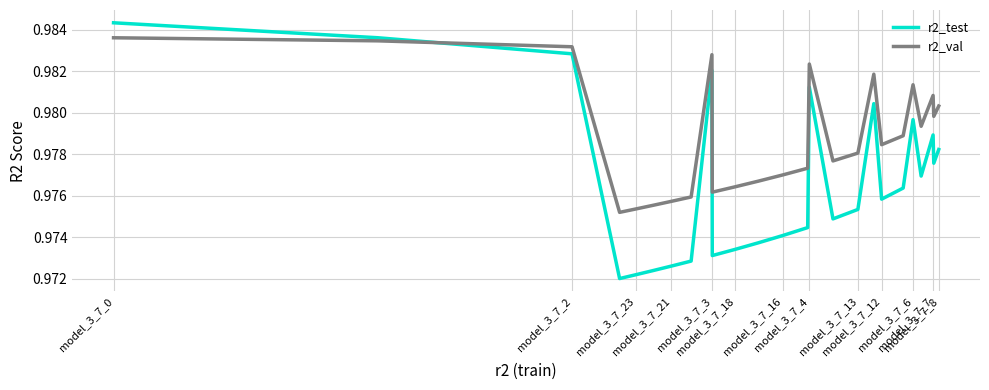

What are all the series names shown in the legend?

r2_test, r2_val